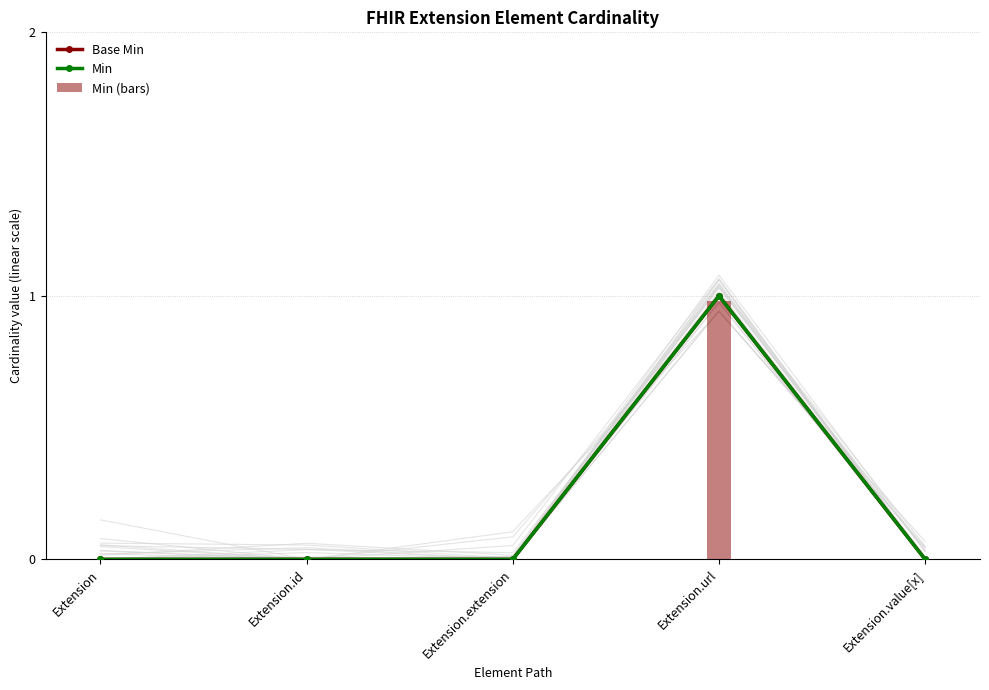

Between Extension and Extension.id, which series saw the biggest shift?

Base Min